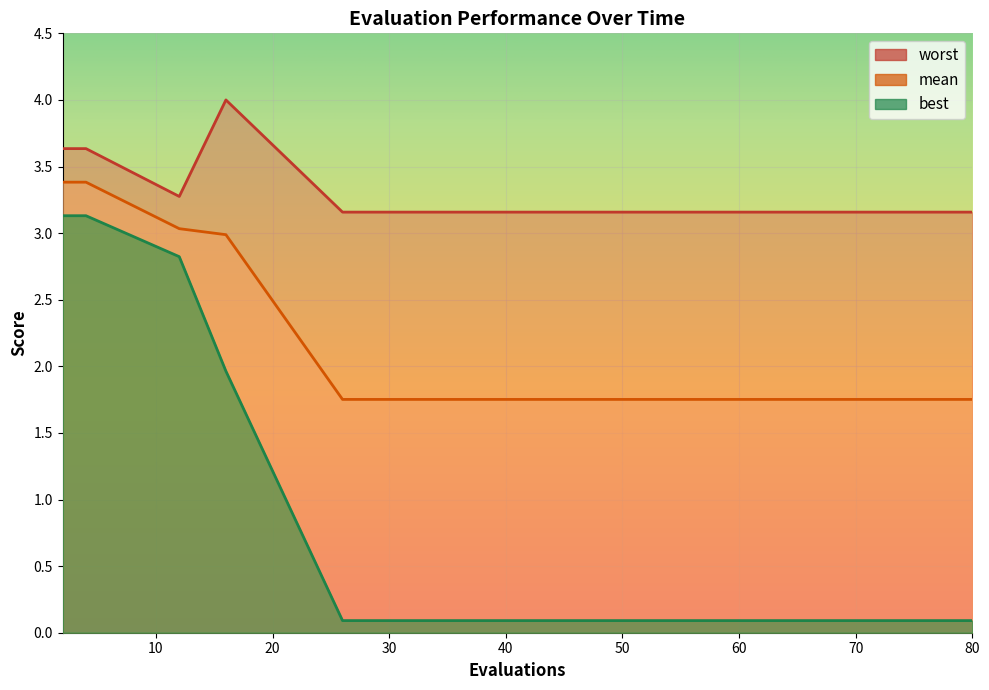

Which series has the largest total across all categories?

worst